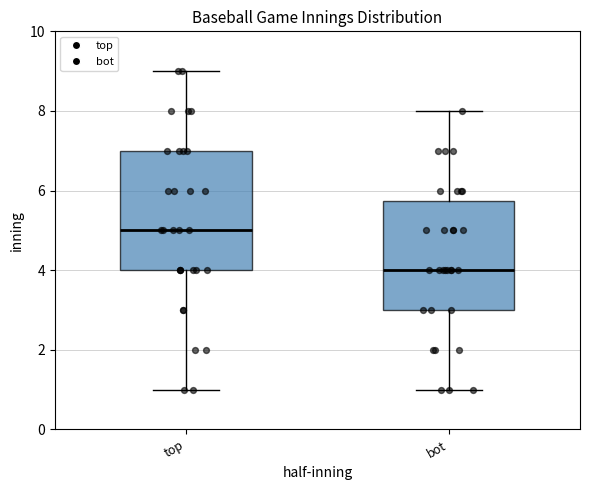

Reading left to right, read every box against the y-axis: the position of its median line, the range the box covers, and the ends of its whiskers. The values are not printed on the chart, so give them approximately, as read against the axis.

top: median 5.0, box 4.0 to 7.0, whiskers 1.0 to 9.0
bot: median 4.0, box 3.0 to 5.8, whiskers 1.0 to 8.0